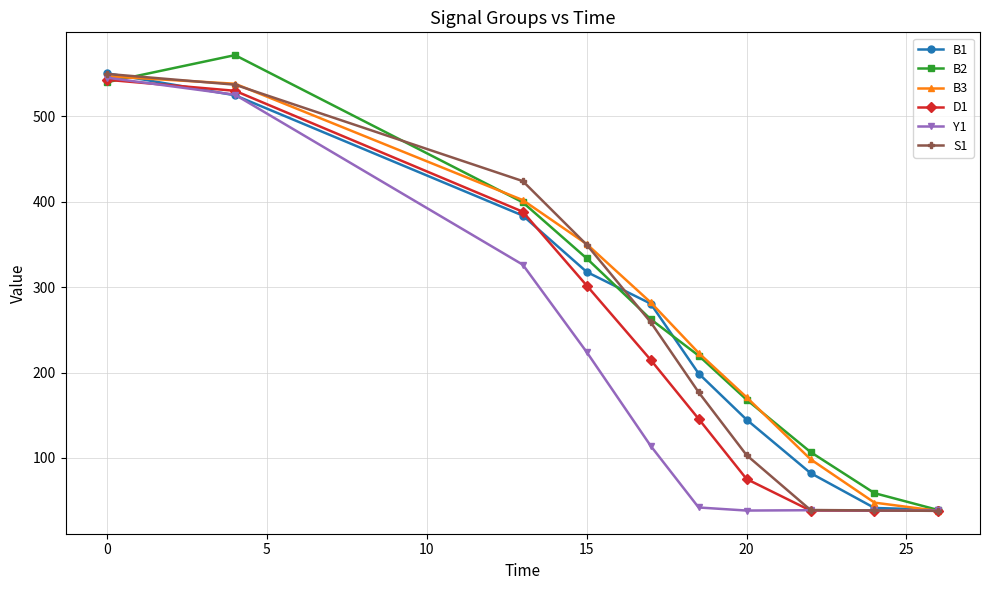

What is the smallest value displayed?

38.0